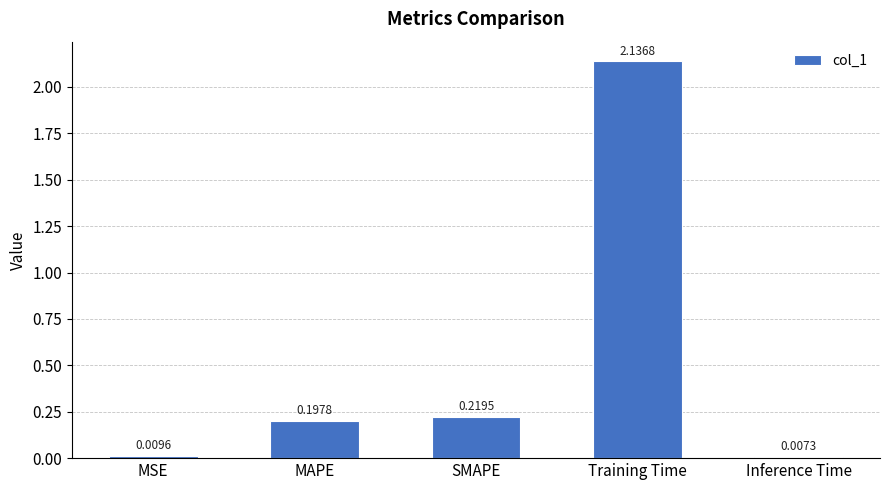

What is the average value?

0.5